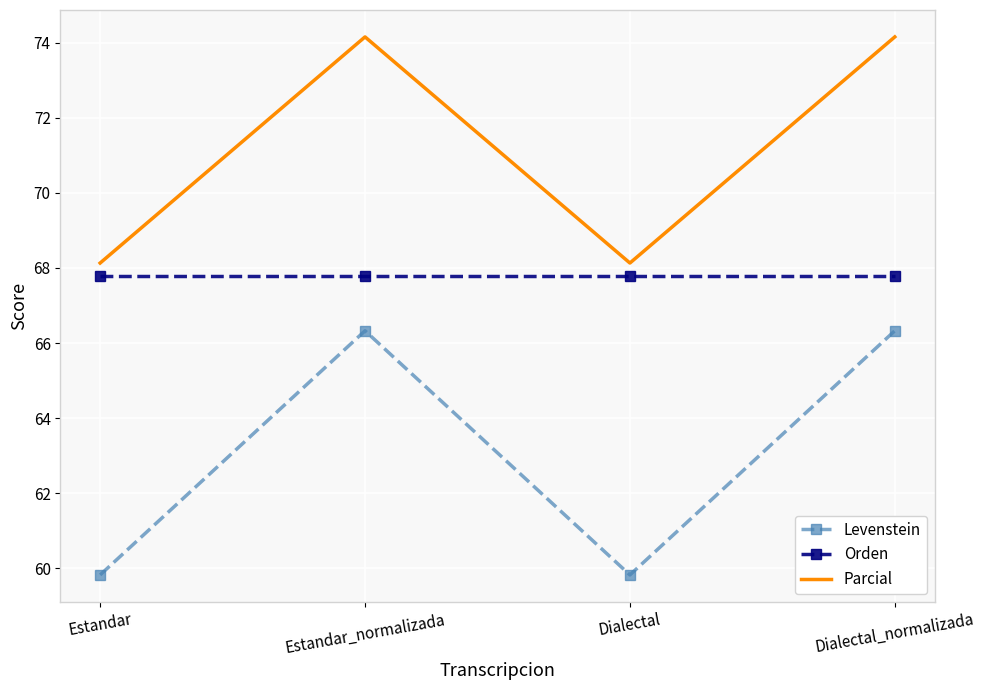

Which series has the largest range (max minus min)?

Levenstein